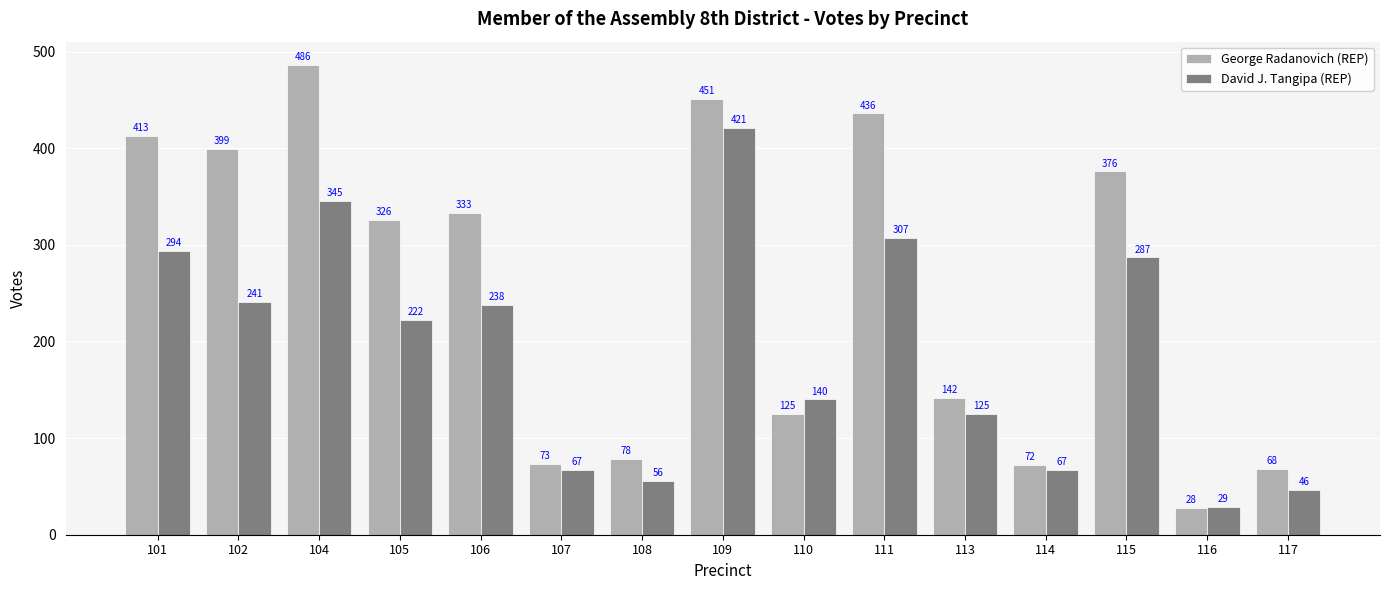

What is the difference between the George Radanovich (REP) values at 114 and 110?

53